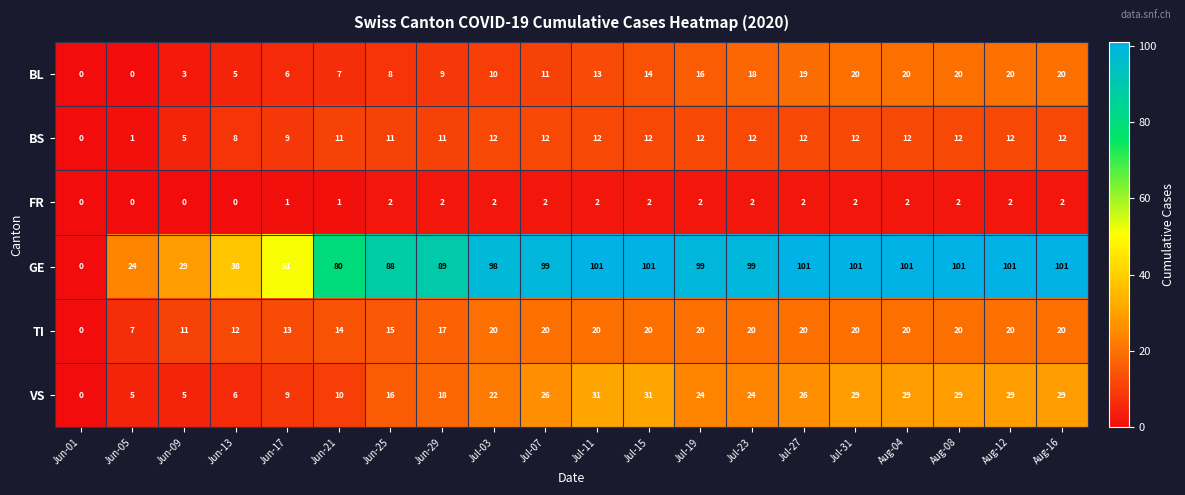

Which series has the widest spread of values?

GE